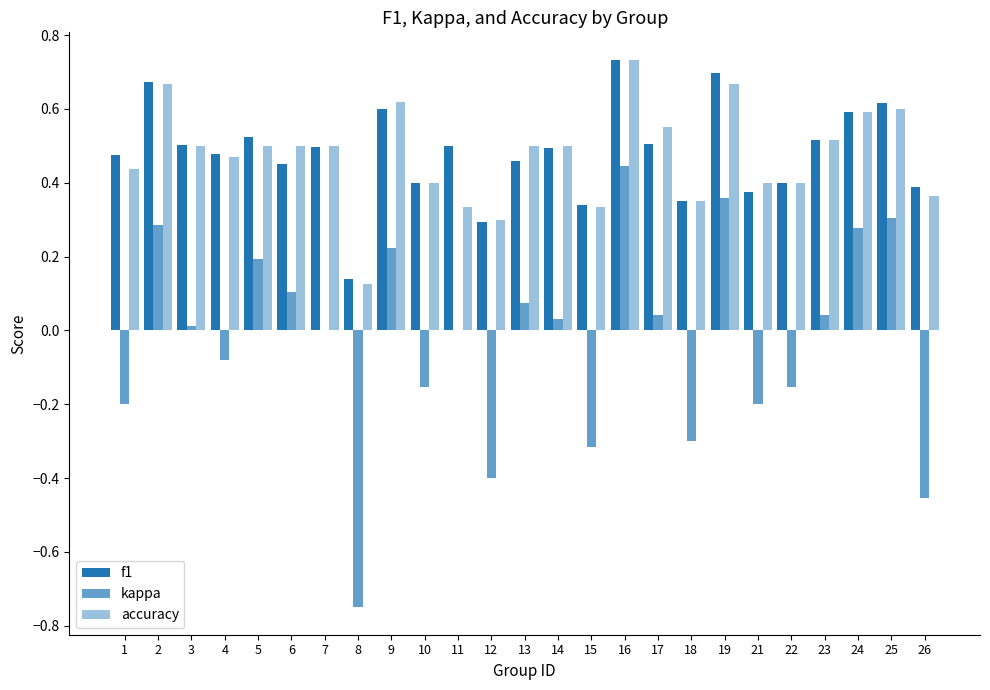

List the labels in order of f1 value, smallest first.

8, 12, 15, 18, 21, 26, 10, 22, 6, 13, 1, 4, 14, 7, 11, 3, 17, 23, 5, 24, 9, 25, 2, 19, 16